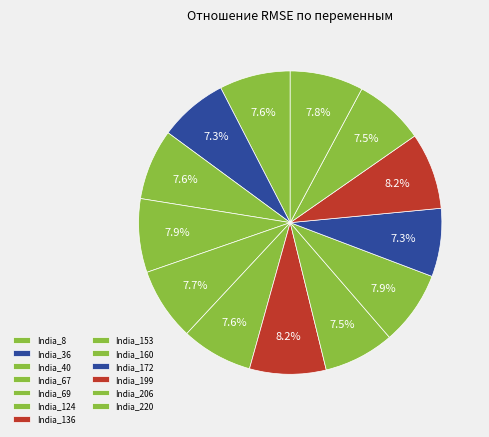

Count the number of slices in the pie.

13